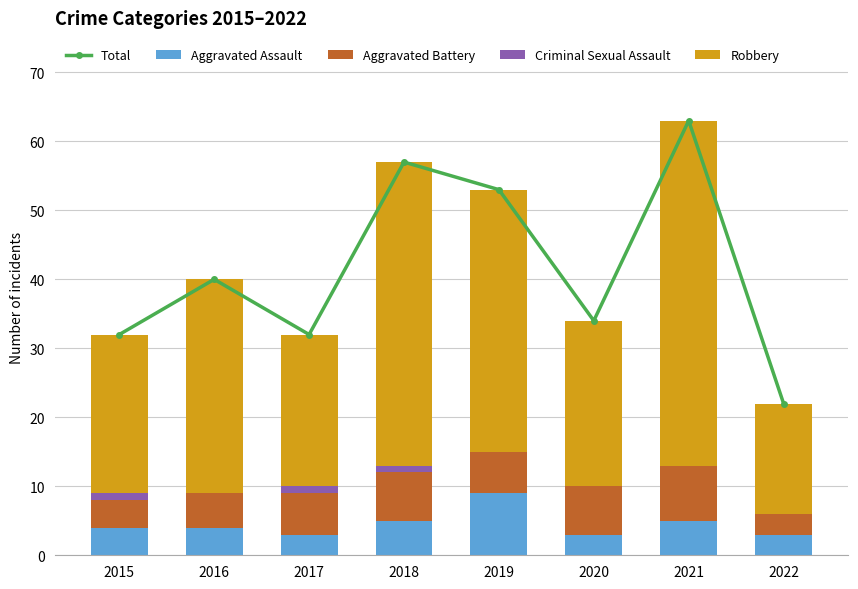

Reading left to right, transcribe all the data shown in this chart.

Total: 32	40	32	57	53	34	63	22
Aggravated Assault: 4	4	3	5	9	3	5	3
Aggravated Battery: 4	5	6	7	6	7	8	3
Criminal Sexual Assault: 1	0	1	1	0	0	0	0
Robbery: 23	31	22	44	38	24	50	16